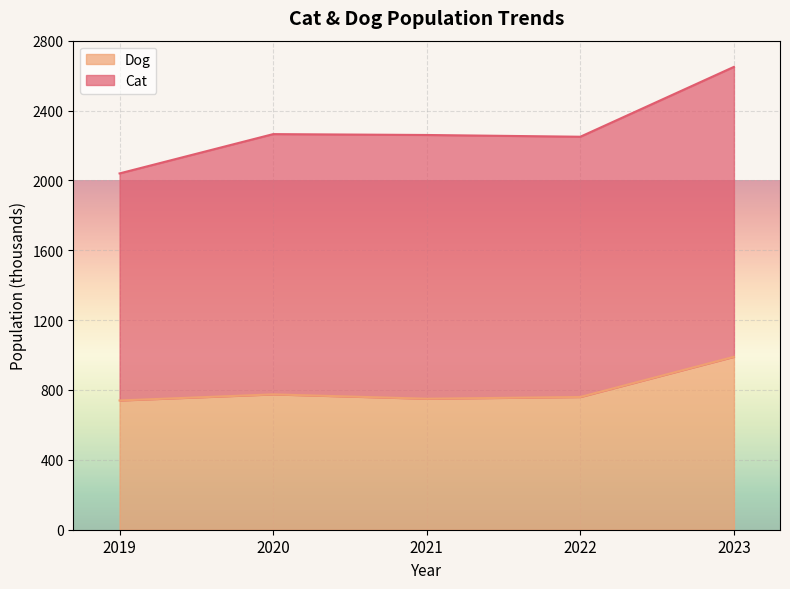

Where does the data first go above 760?

2020